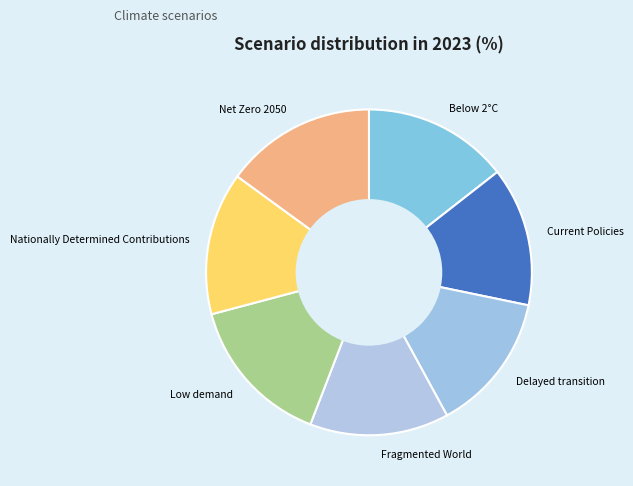

Does Below 2°C account for over 50% of the chart?

No